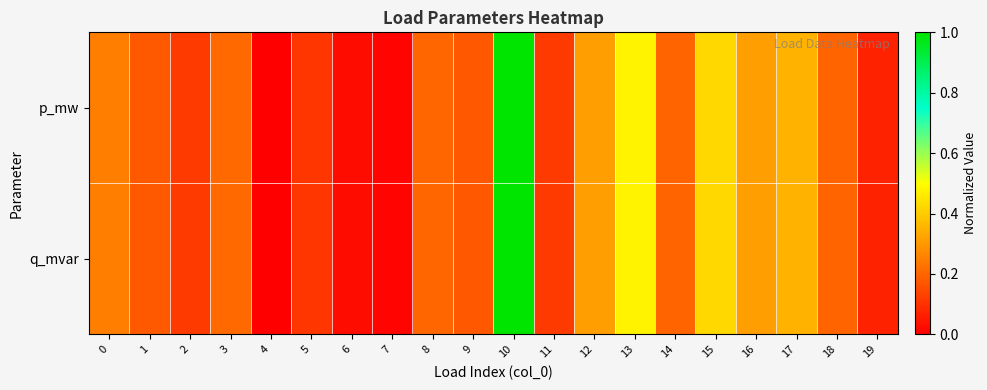

Reading left to right, transcribe all the data shown in this chart.

p_mw: 0=0.2	1=0.2	2=0.1	3=0.2	4=0.0	5=0.1	6=0.0	7=0.0	8=0.2	9=0.2	10=1.0	11=0.1	12=0.3	13=0.5	14=0.2	15=0.4	16=0.3	17=0.3	18=0.2	19=0.1
q_mvar: 0=0.2	1=0.2	2=0.1	3=0.2	4=0.0	5=0.1	6=0.0	7=0.0	8=0.2	9=0.2	10=1.0	11=0.1	12=0.3	13=0.5	14=0.2	15=0.4	16=0.3	17=0.3	18=0.2	19=0.1